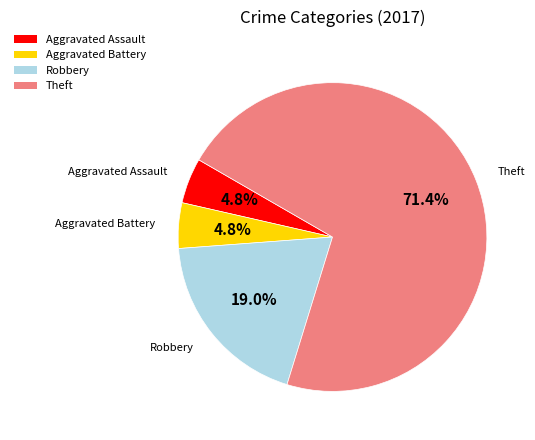

Count the number of slices in the pie.

4